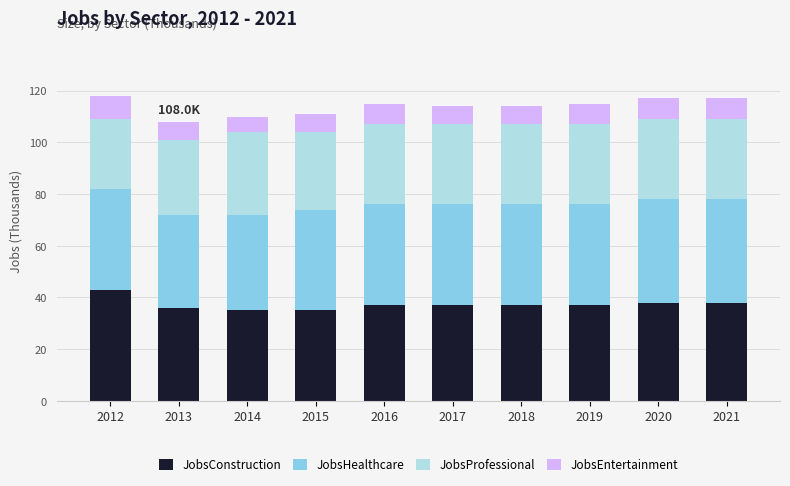

Count the number of data series in this chart.

4